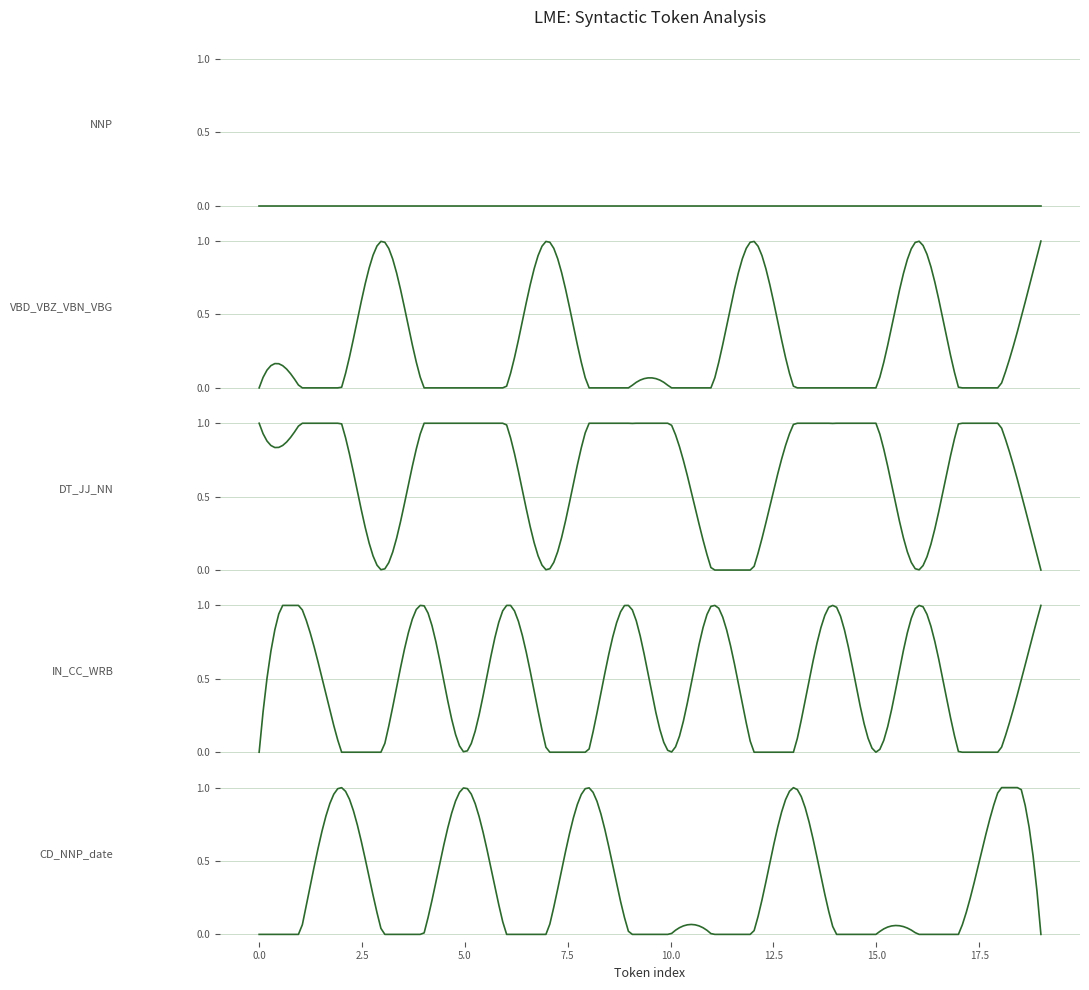

Reading right to left, extract all data points from this chart.

NNP: 19=0	18=0	17=0	16=0	15=0	14=0	13=0	12=0	11=0	10=0	9=0	8=0	7=0	6=0	5=0	4=0	3=0	2=0	1=0	0=0
VBD_VBZ_VBN_VBG: 19=1	18=0	17=0	16=1	15=0	14=0	13=0	12=1	11=0	10=0	9=0	8=0	7=1	6=0	5=0	4=0	3=1	2=0	1=0	0=0
DT_JJ_NN: 19=0	18=1	17=1	16=0	15=1	14=1	13=1	12=0	11=0	10=1	9=1	8=1	7=0	6=1	5=1	4=1	3=0	2=1	1=1	0=1
IN_CC_WRB: 19=1	18=0	17=0	16=1	15=0	14=1	13=0	12=0	11=1	10=0	9=1	8=0	7=0	6=1	5=0	4=1	3=0	2=0	1=1	0=0
CD_NNP_date: 19=0	18=1	17=0	16=0	15=0	14=0	13=1	12=0	11=0	10=0	9=0	8=1	7=0	6=0	5=1	4=0	3=0	2=1	1=0	0=0